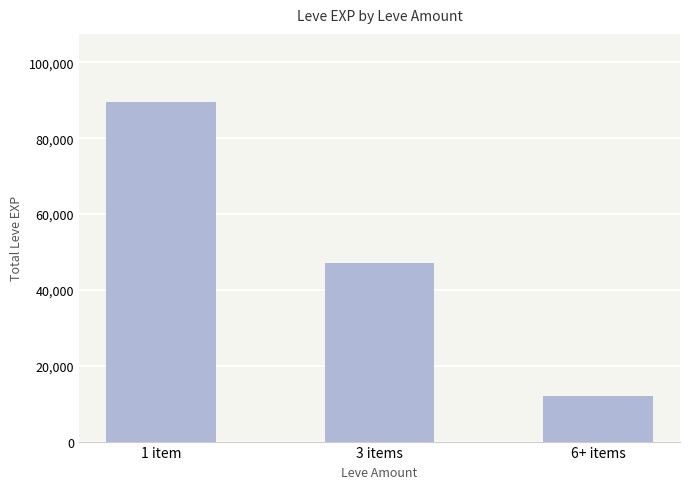

Between 1 item and 6+ items, which is larger?

1 item